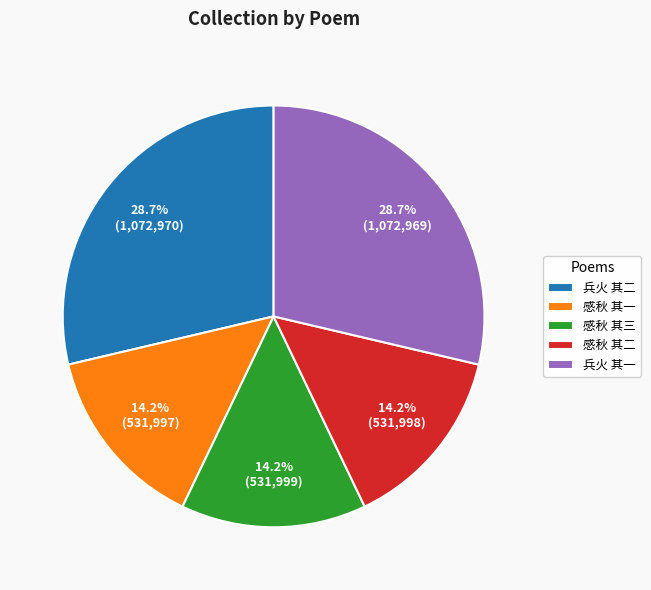

Does 感秋 其一 account for over 50% of the chart?

No